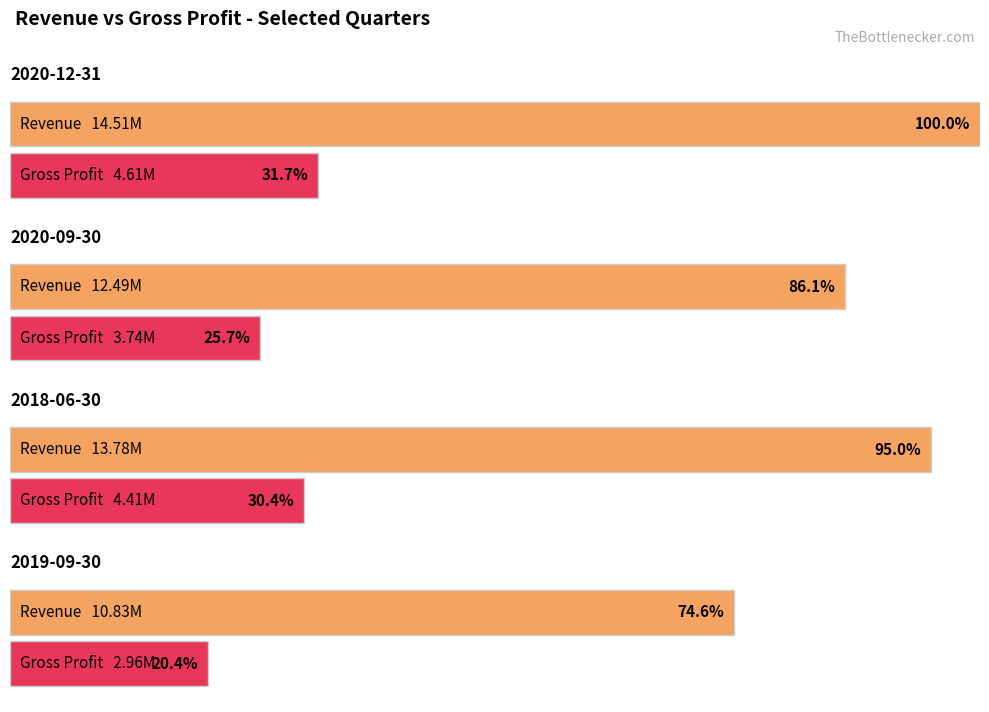

True or false: Revenue has a value of -8786445 at 2016-09-30.

False